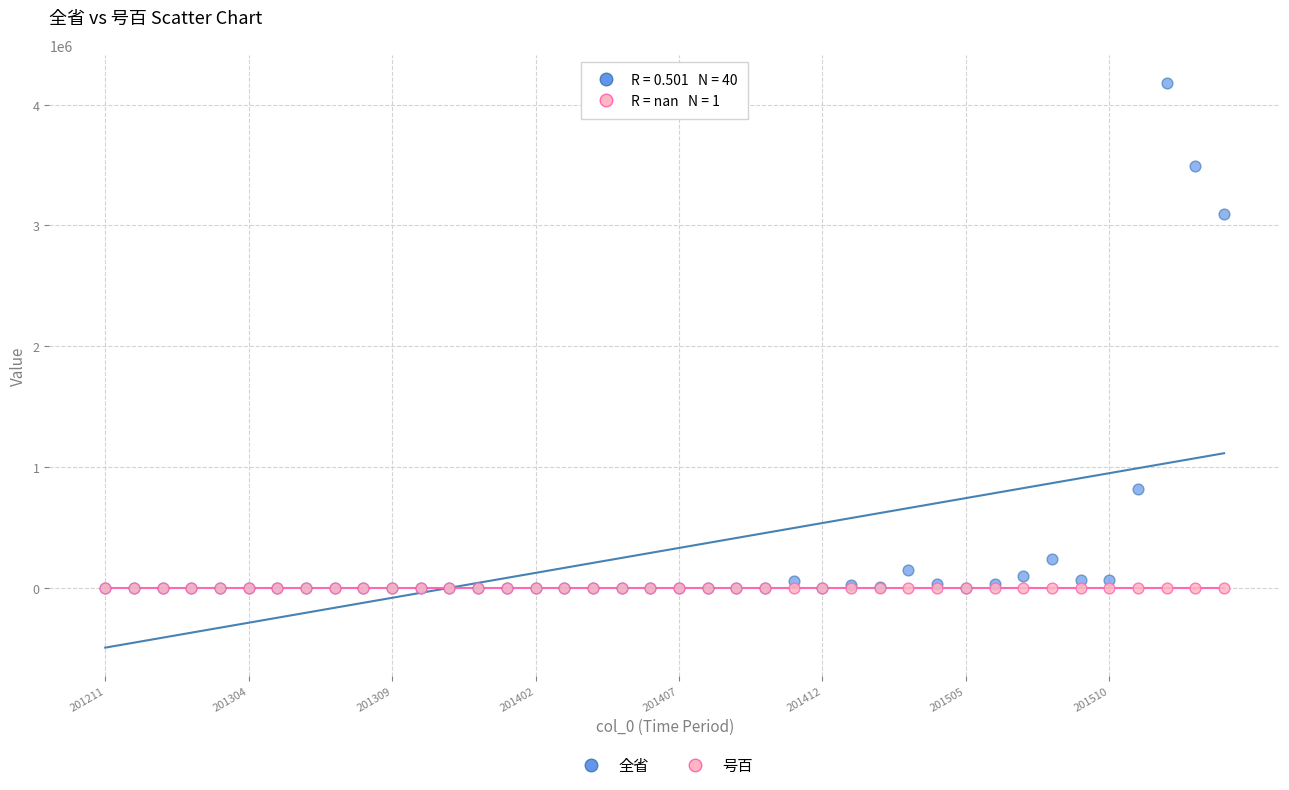

In the 全省 series, what Y value is closest to 2089055?

3091660.0